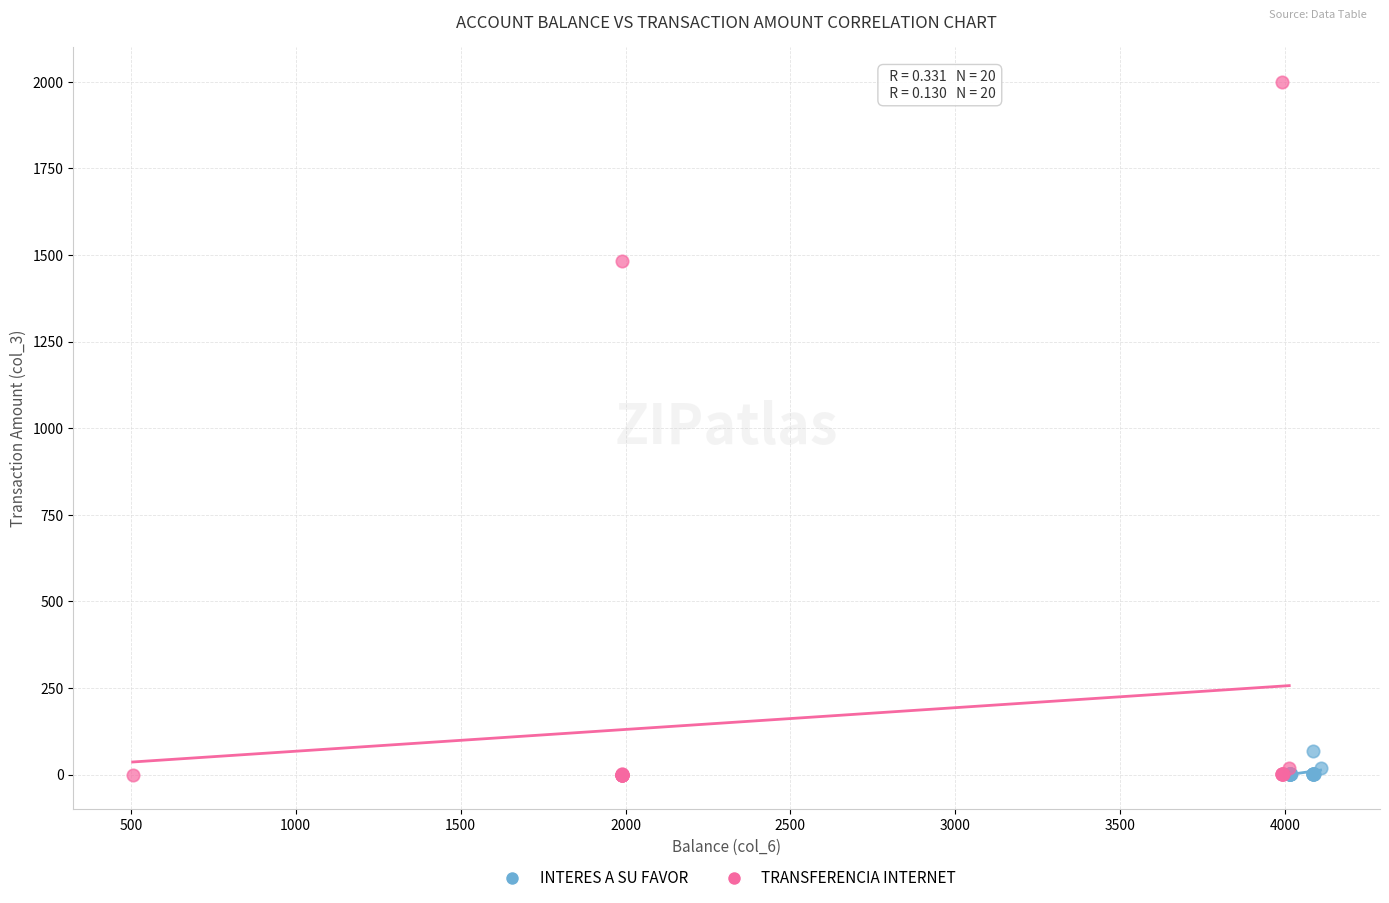

Which series has the largest Y range (max minus min)?

TRANSFERENCIA INTERNET